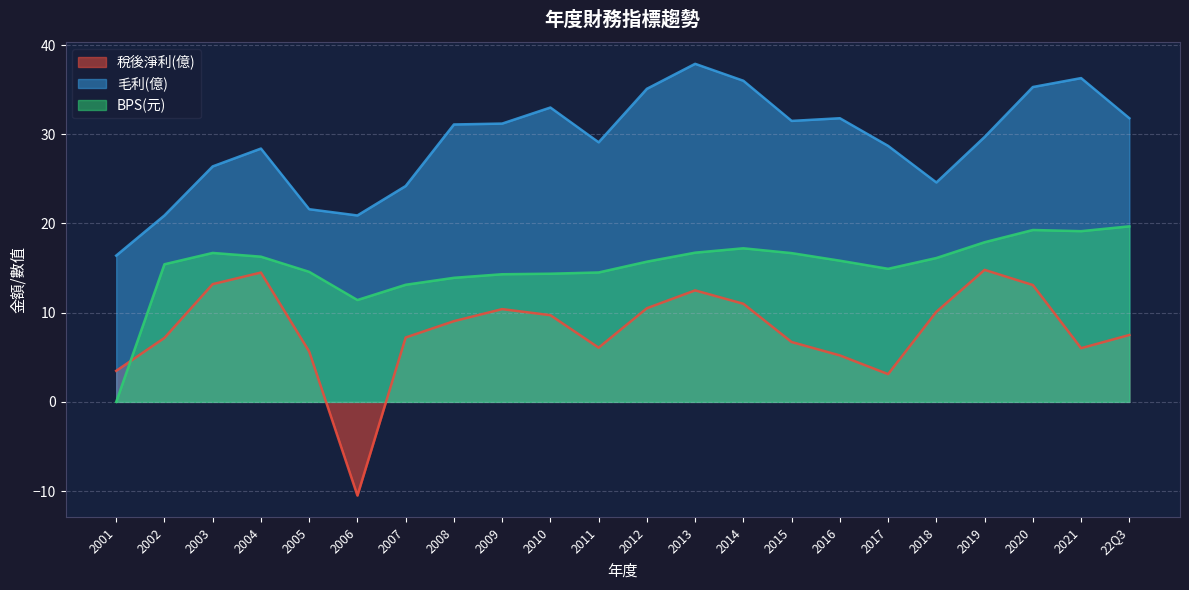

In 稅後淨利(億), how many points are lower than both neighbors (excluding endpoints)?

4